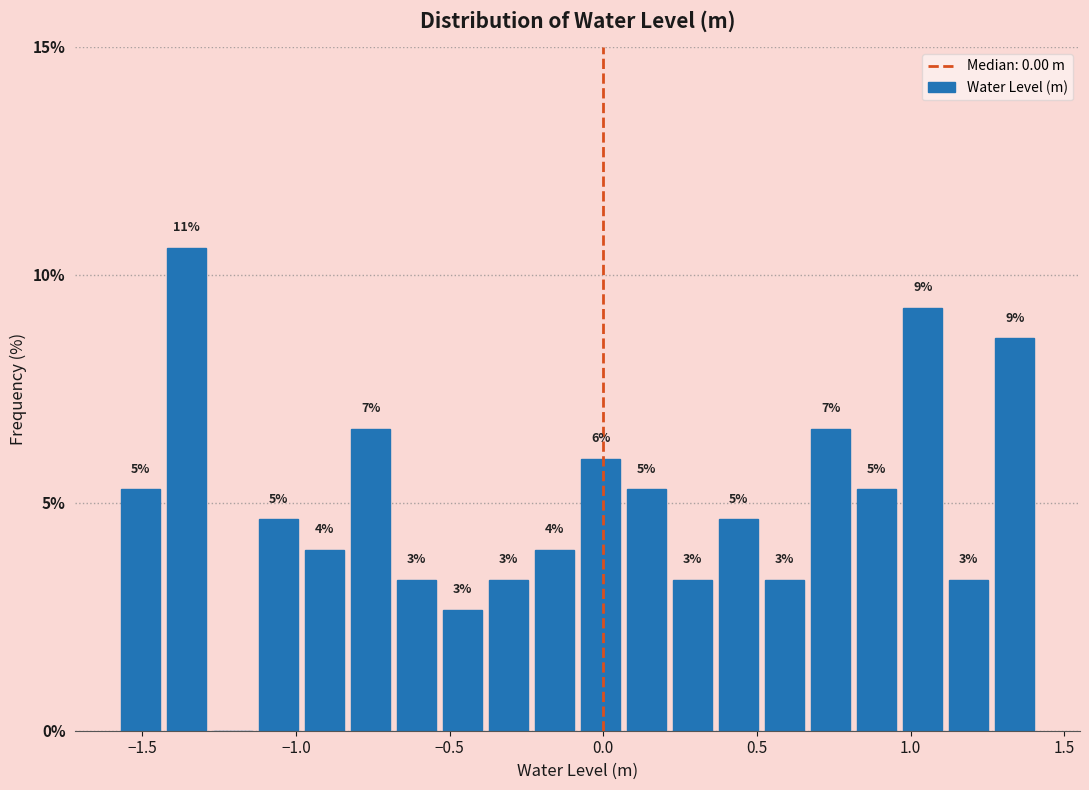

Read against the x-axis, roughly where is the centre of the tallest bar?

-1.35